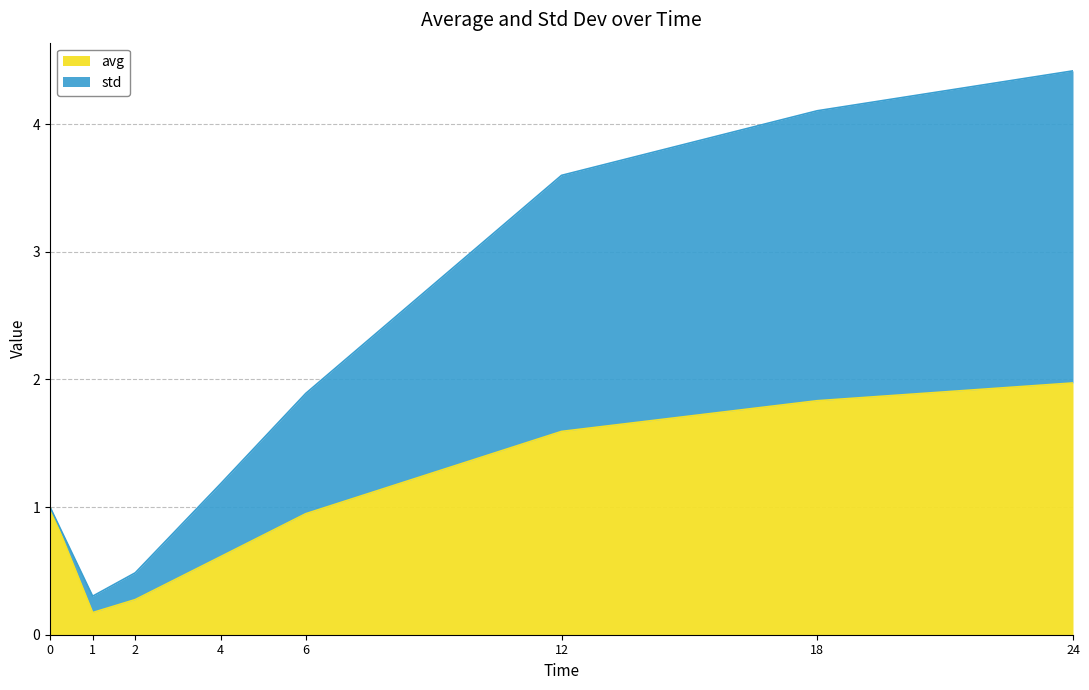

Which series has the largest total across all categories?

std